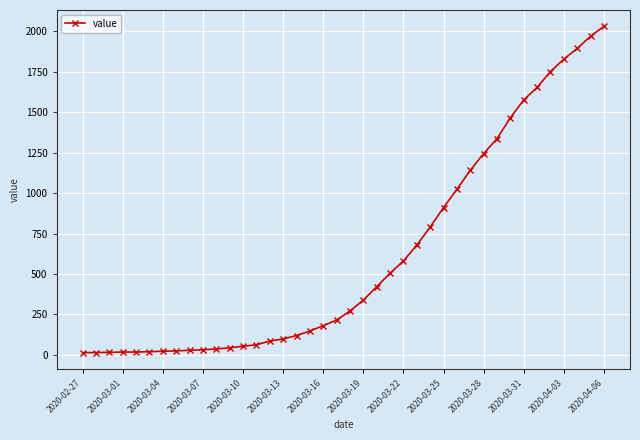

What is the difference between the maximum and minimum values?

2019